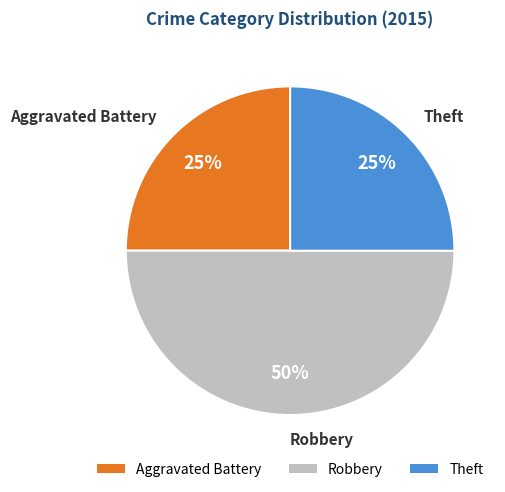

To the nearest percent, what is the combined percentage of Theft and Aggravated Battery?

50%